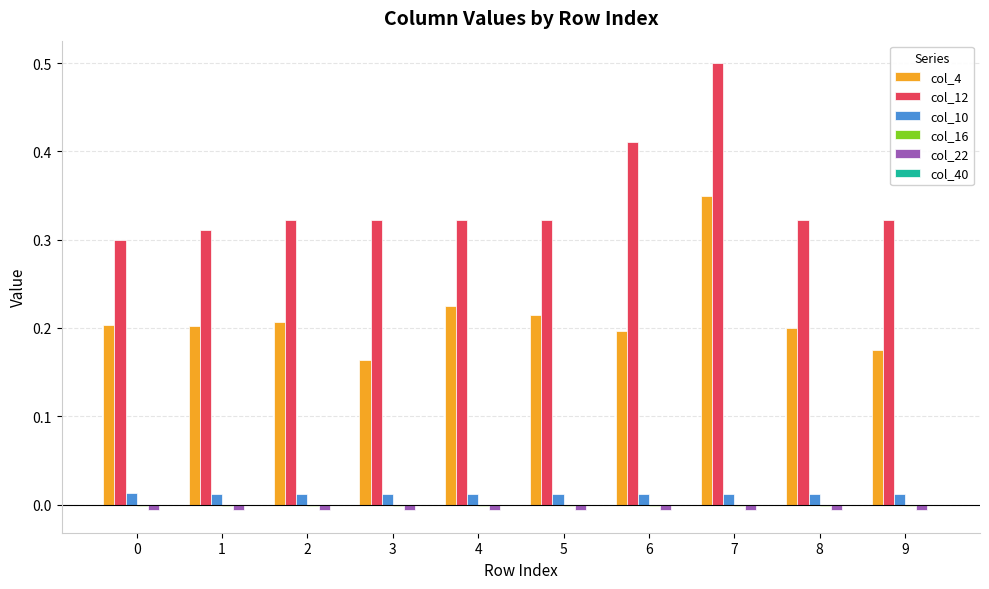

The value of col_10 at 5 is 0.0. True or false?

True